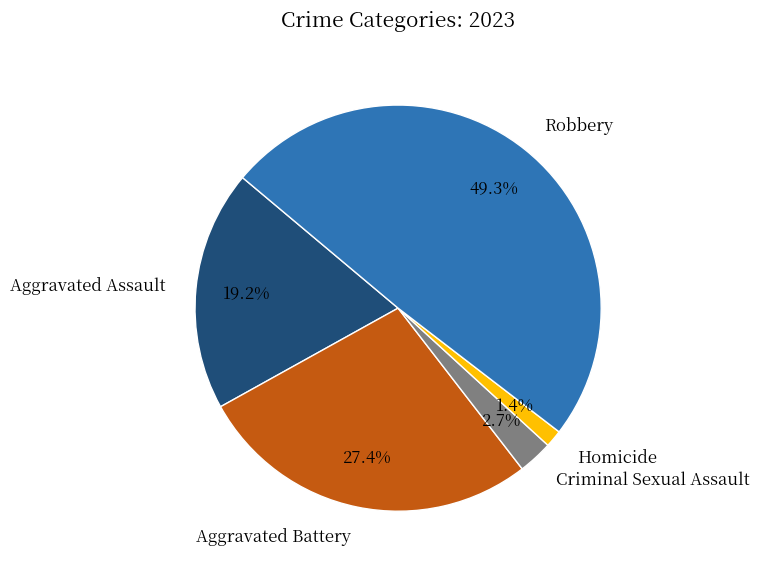

What percentage is the Aggravated Battery slice, to the nearest percent?

27%